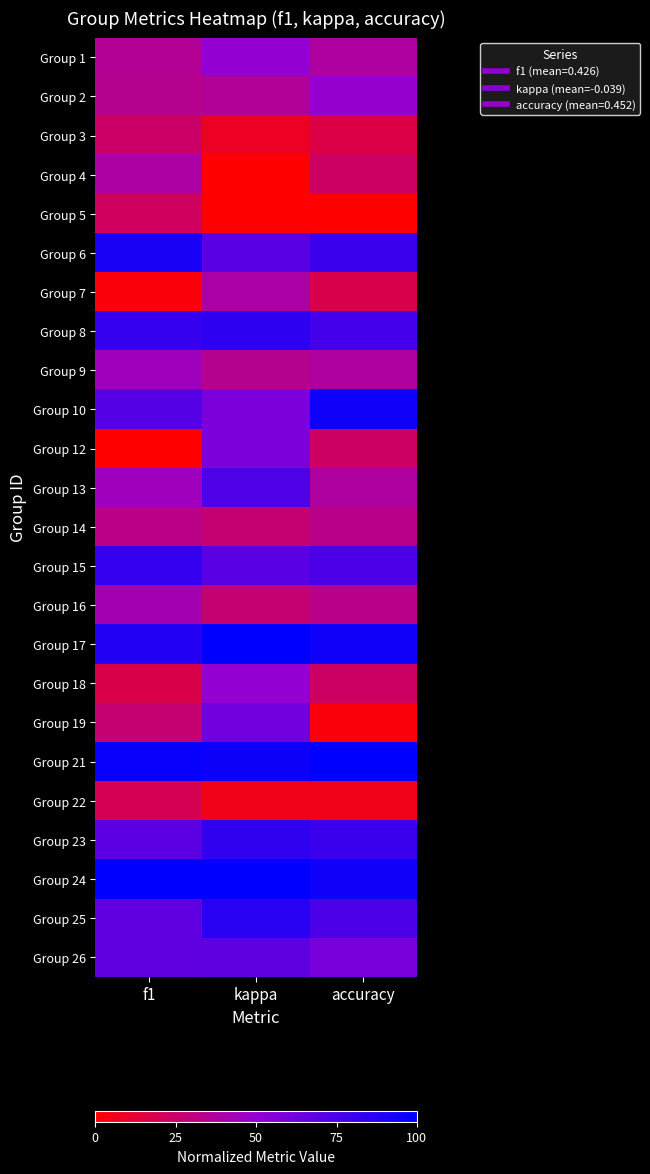

What is the greatest value displayed?

1.0